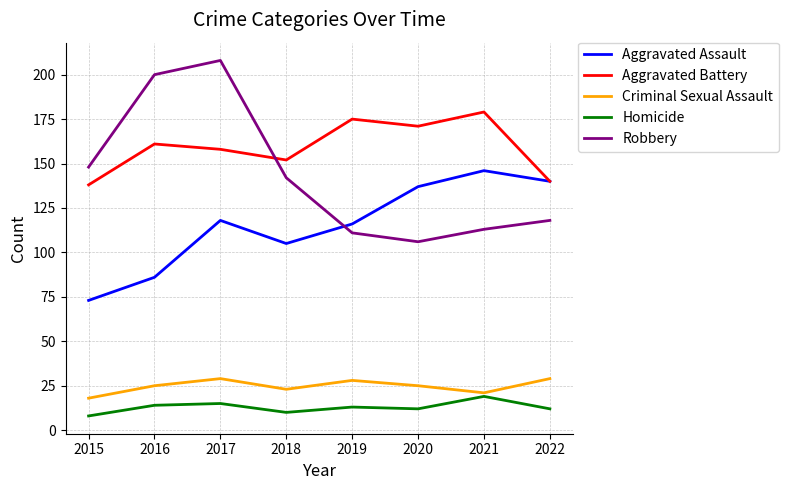

Is it true that Aggravated Assault equals 76 at 2022?

False